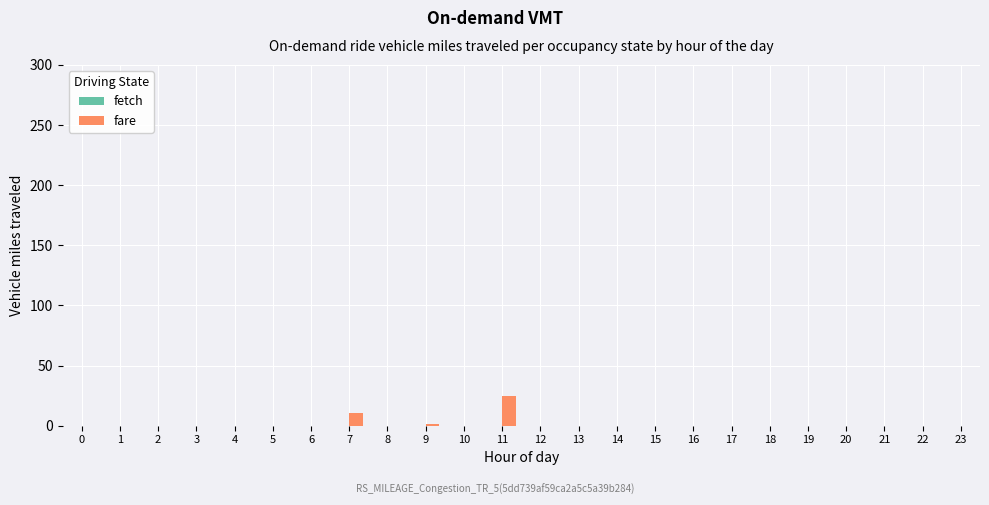

What is the sum of all values?

36.5